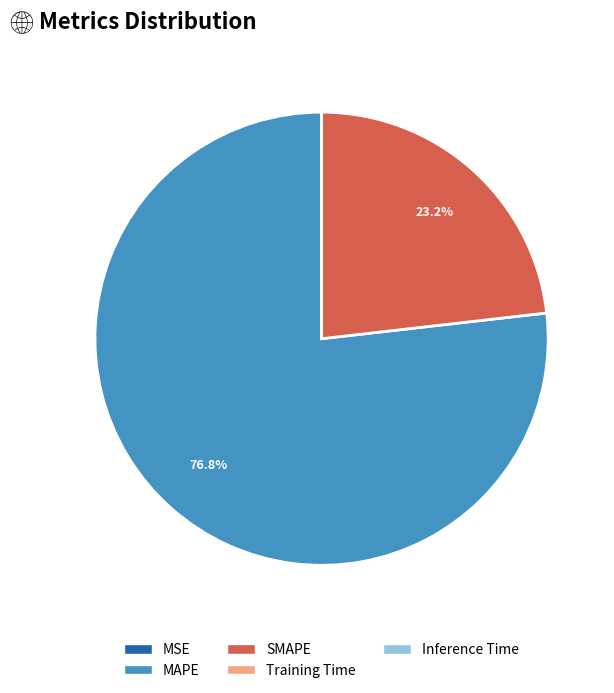

How much of the chart is everything except MAPE?

23.2%